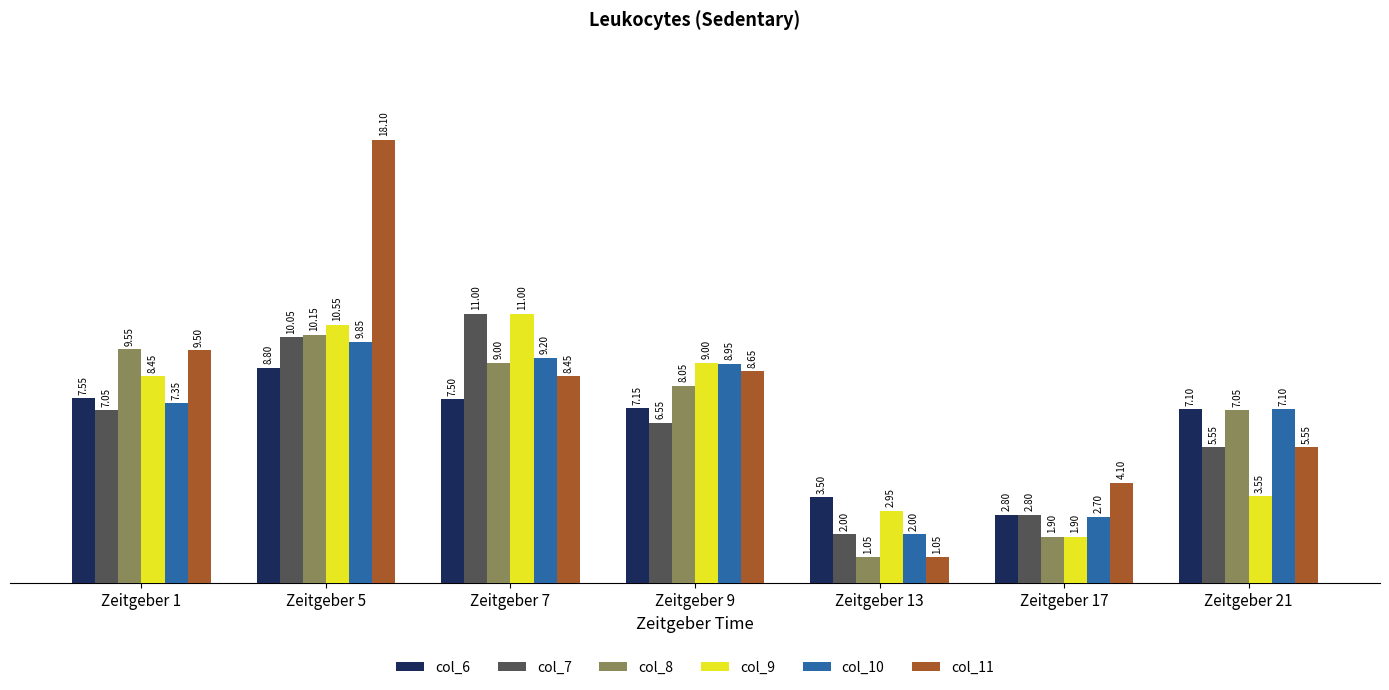

Which category has the highest value in the col_10 series?

Zeitgeber 5